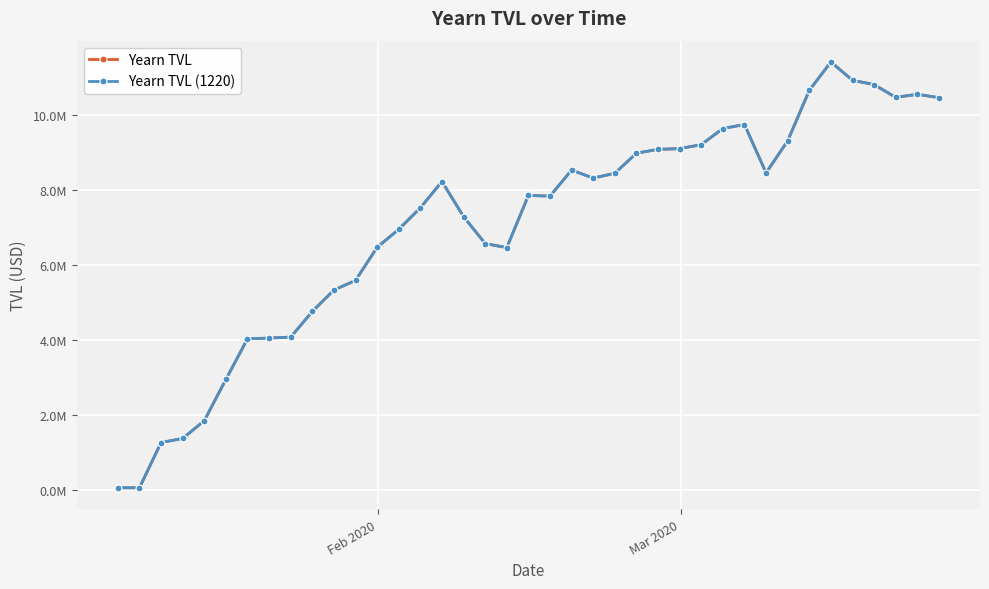

What are all the series names shown in the legend?

Yearn TVL, Yearn TVL (1220)